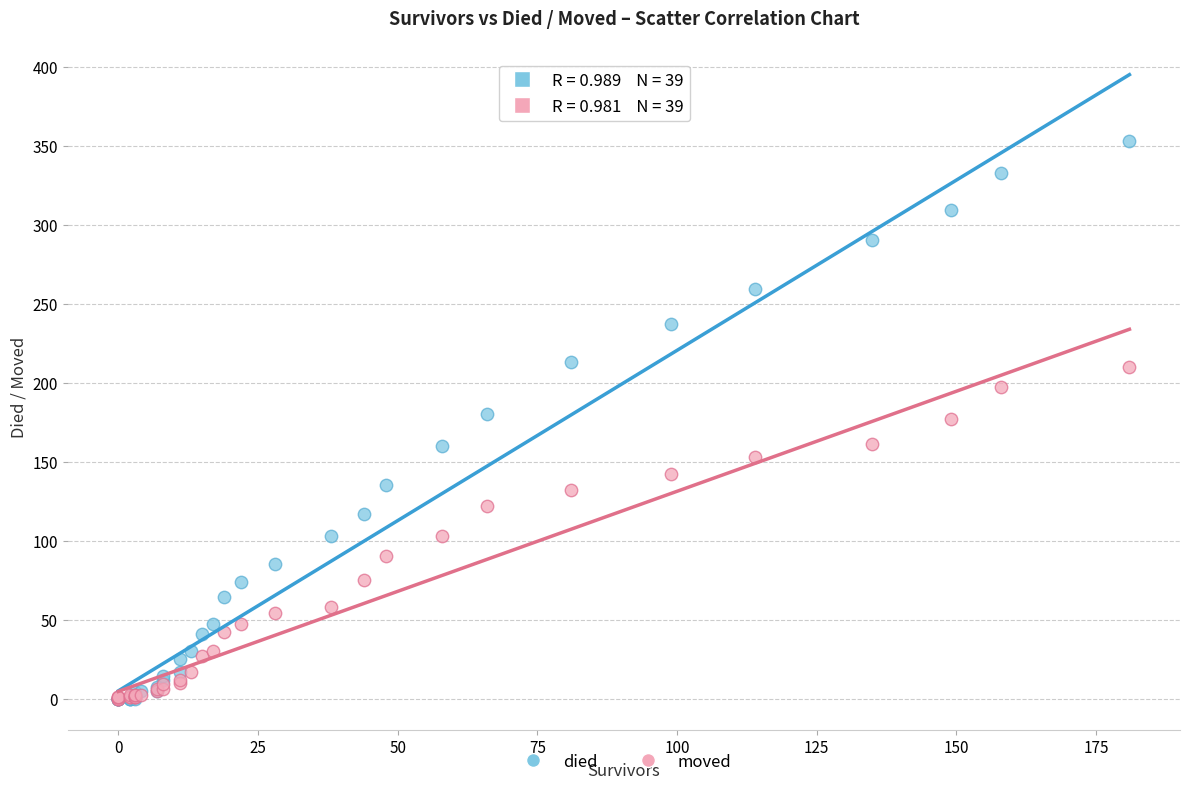

What are all the series names shown in the legend?

died, moved